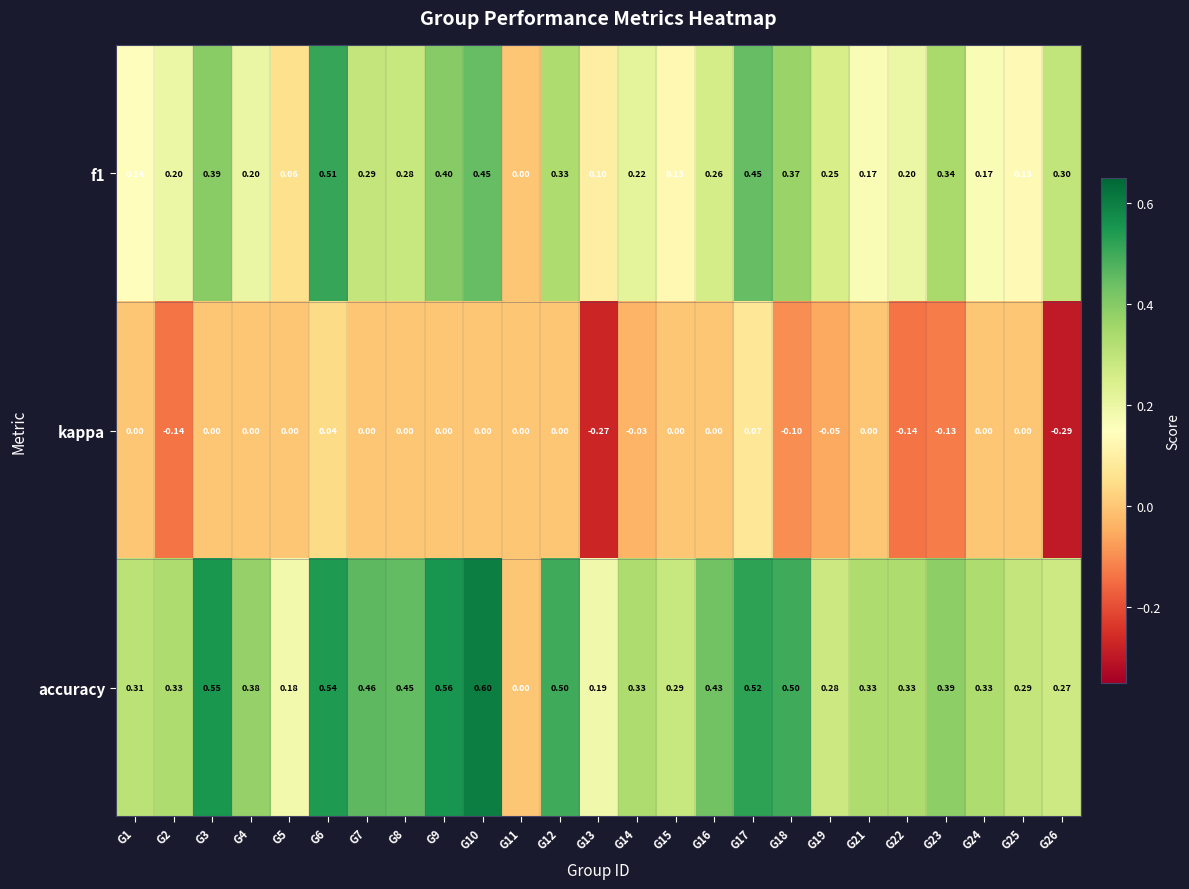

Which series has the widest spread of values?

accuracy